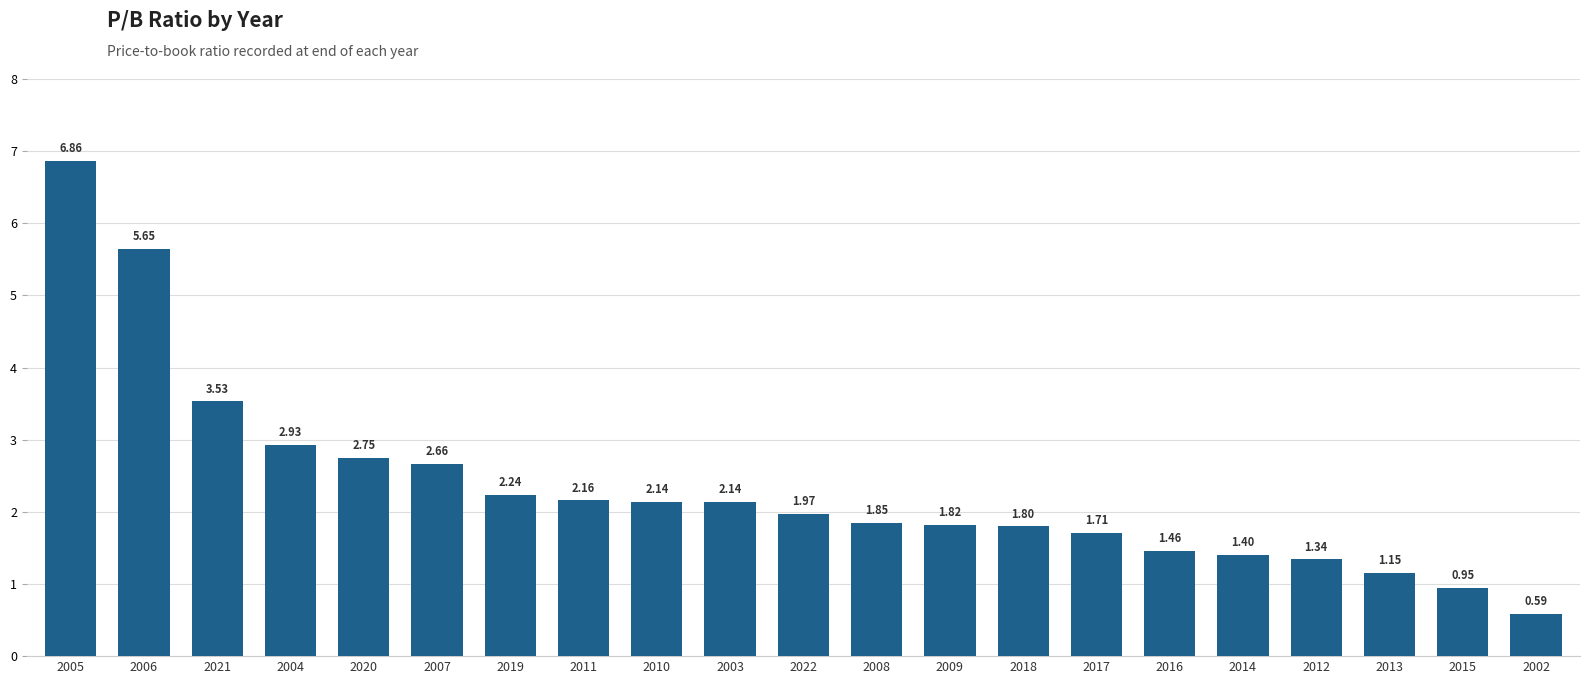

Which has a higher value, 2016 or 2011?

2011